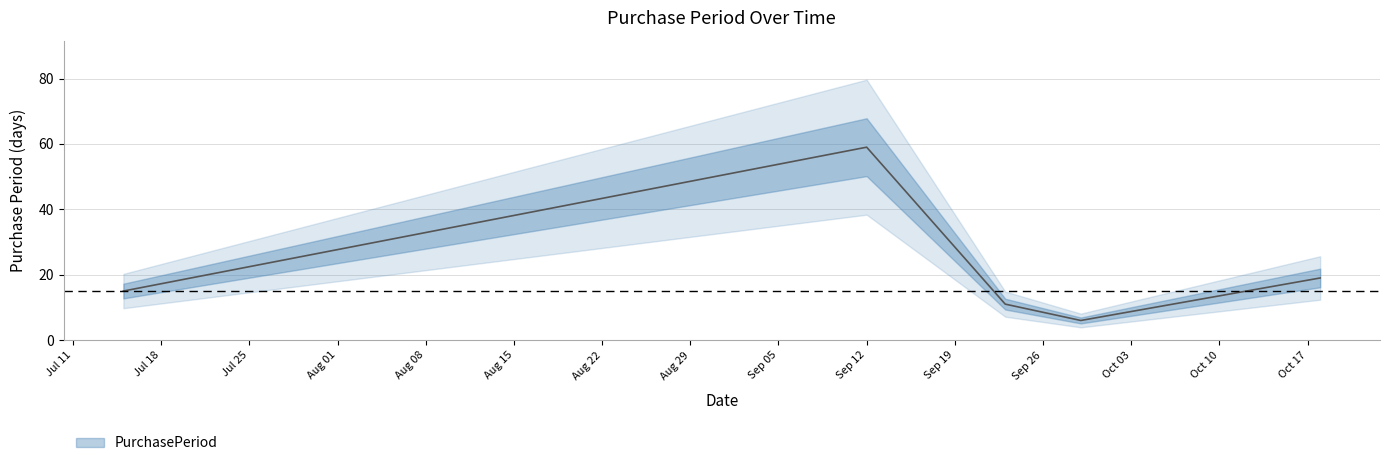

What is the change in value from 2016-09-12 to 2016-09-23?

-48